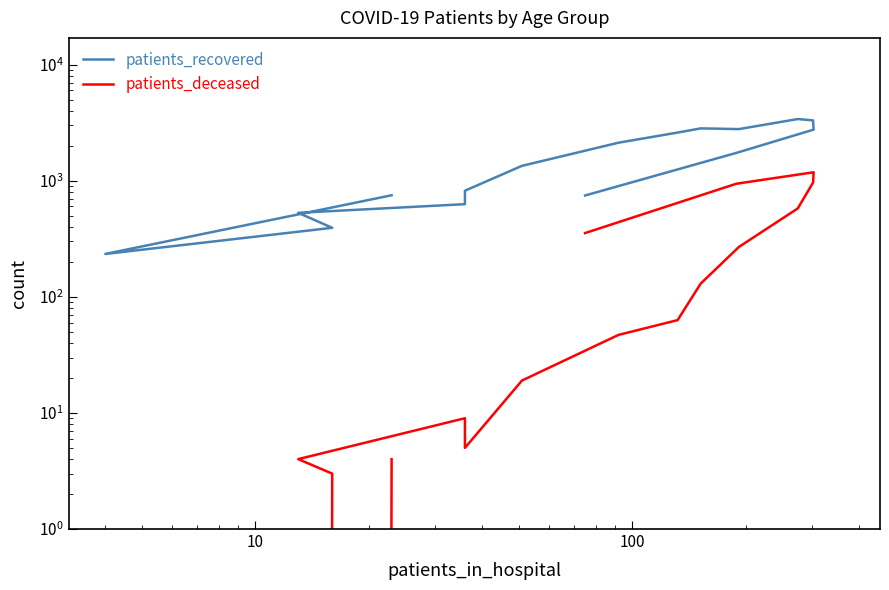

True or false: patients_deceased has more than 0 points higher than both neighbors.

True